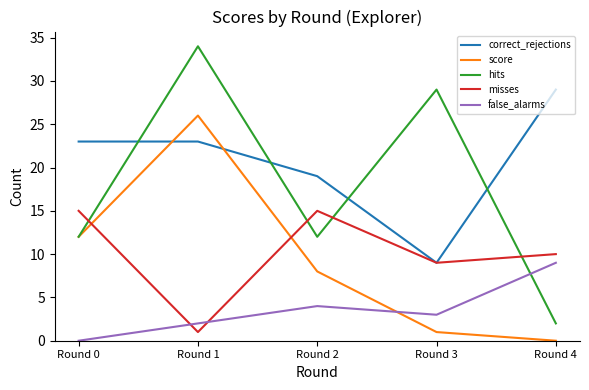

What is the difference between the second highest and second lowest values in the false_alarms series?

2